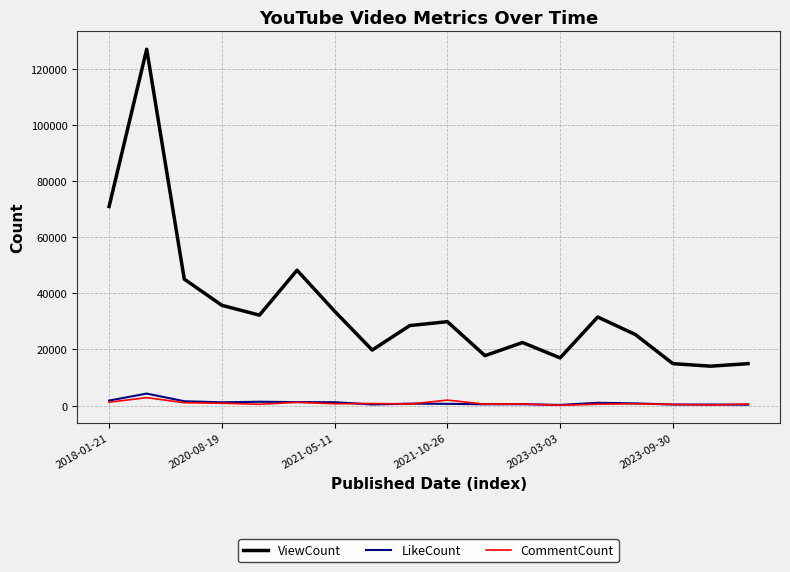

Which series has the widest spread of values?

ViewCount